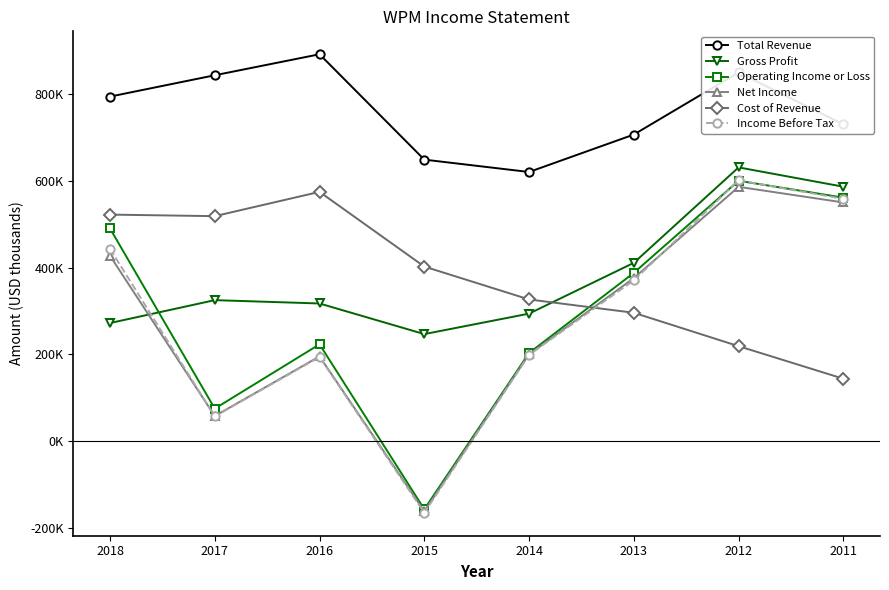

Does the chart have visible grid lines?

No